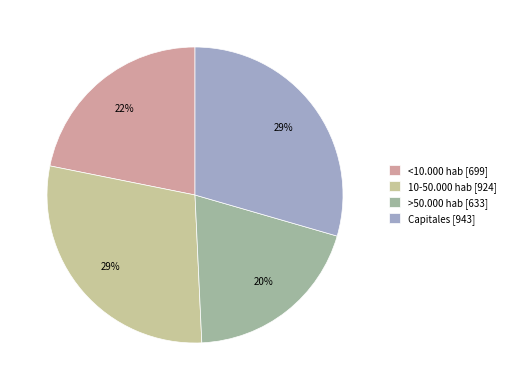

To the nearest percent, what portion does <10.000 hab [699] represent?

22%